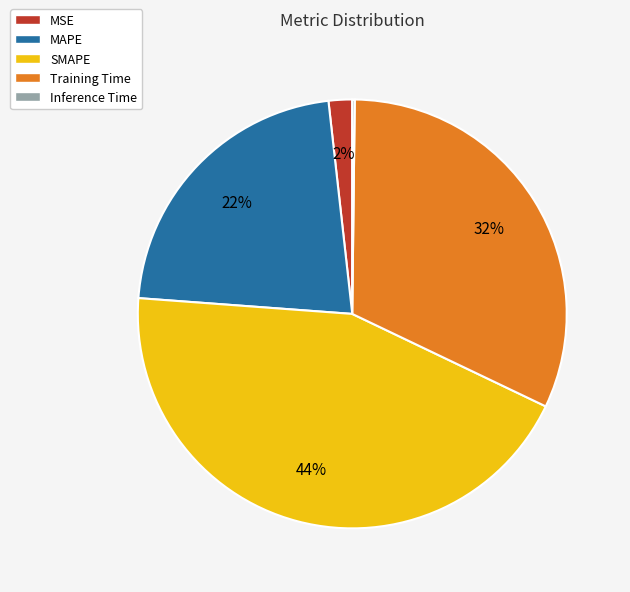

Between SMAPE and MSE, which is larger?

SMAPE